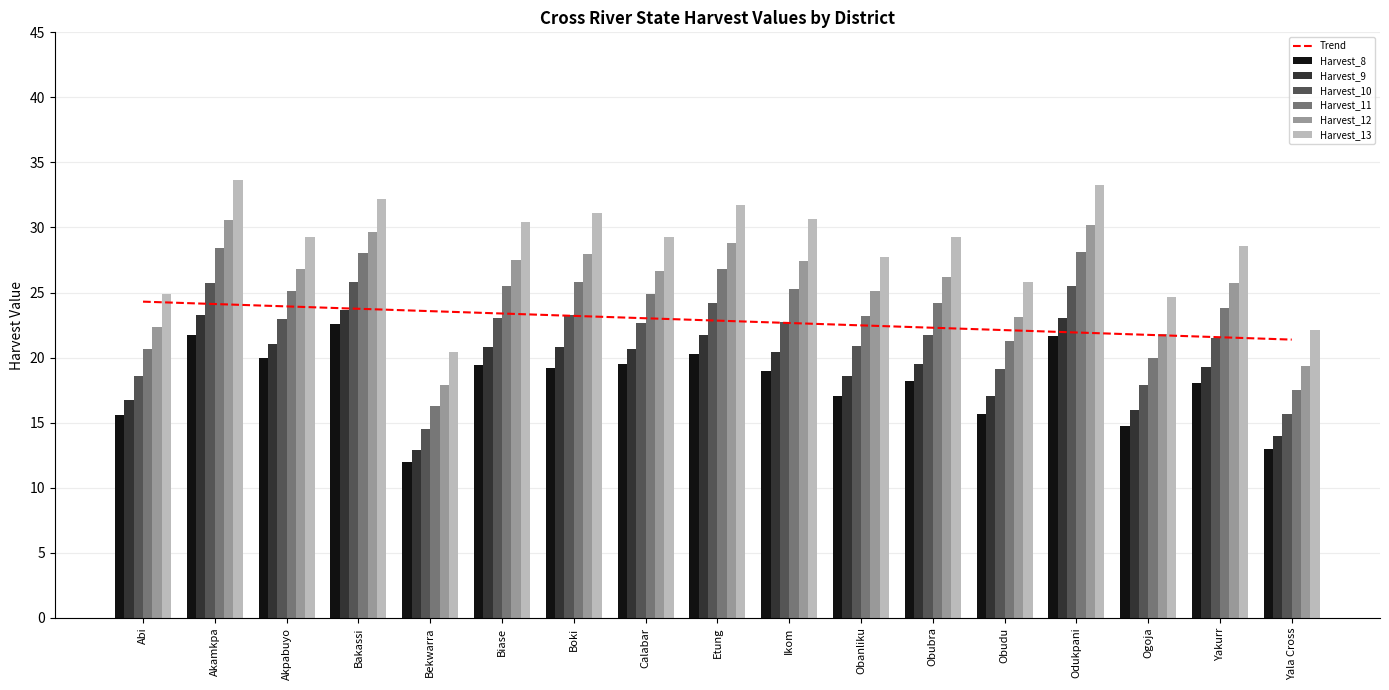

Is the value of Harvest_11 at Bekwarra greater than the value of Harvest_9 at Obanliku?

No